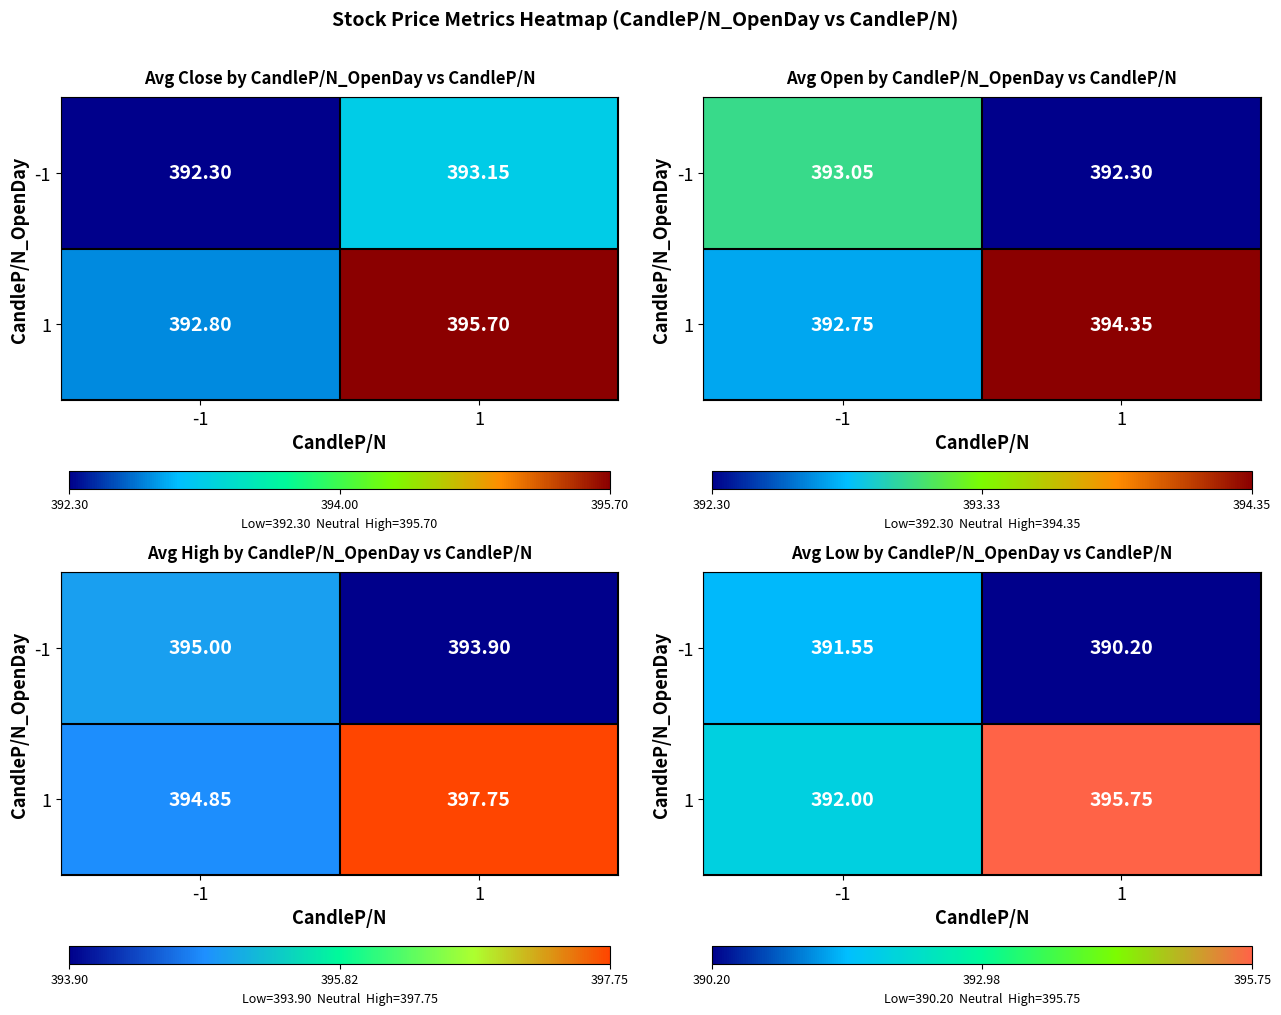

Is it true that -1 equals 591.1 at 1?

False